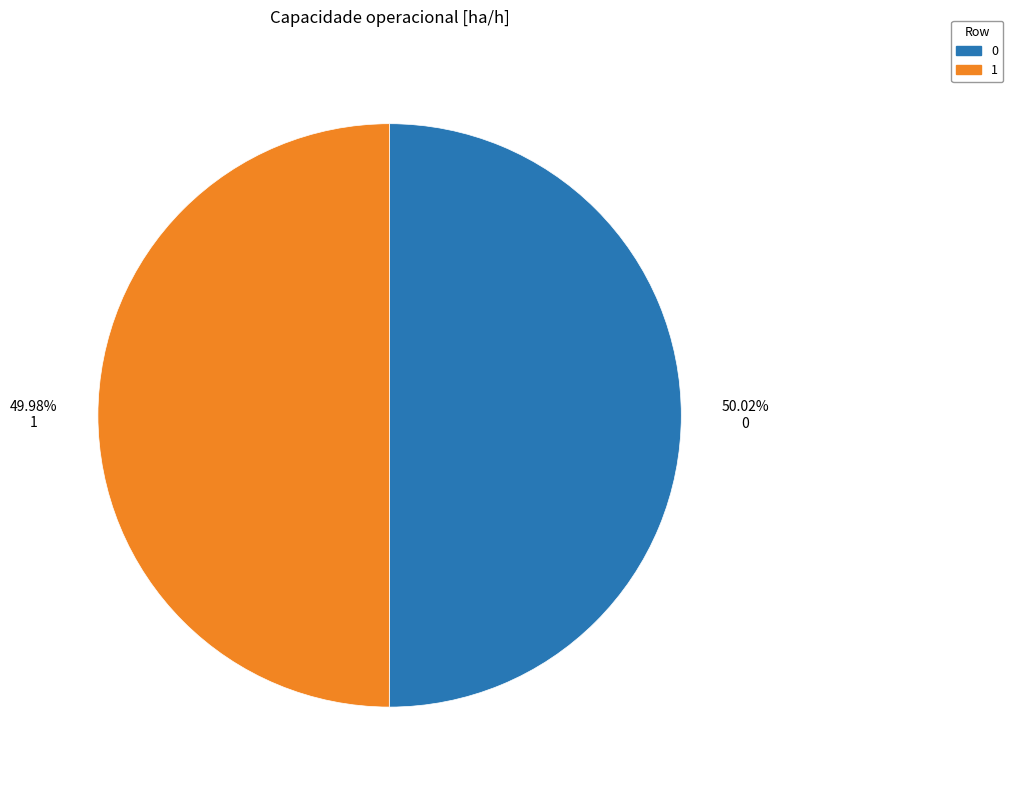

Is it true that 1 is 50% of the pie?

True